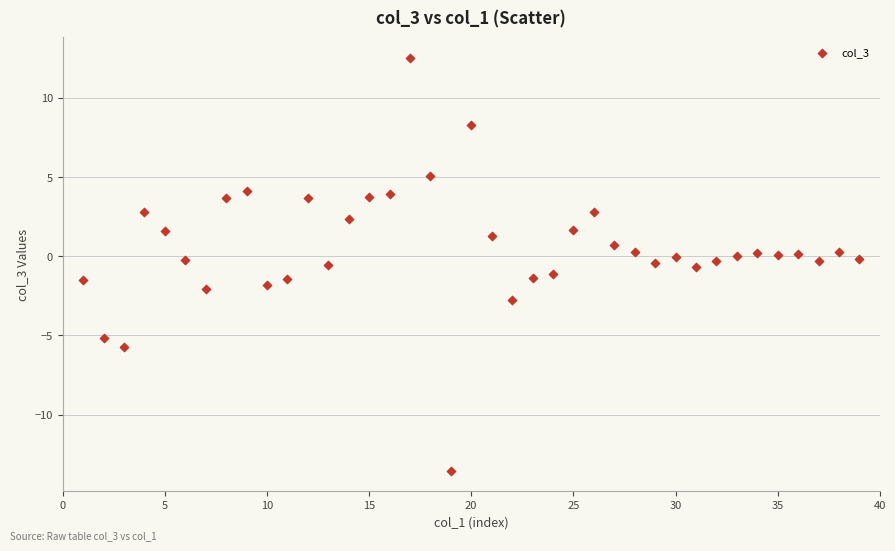

What is the range of X values (max minus min)?

38.0